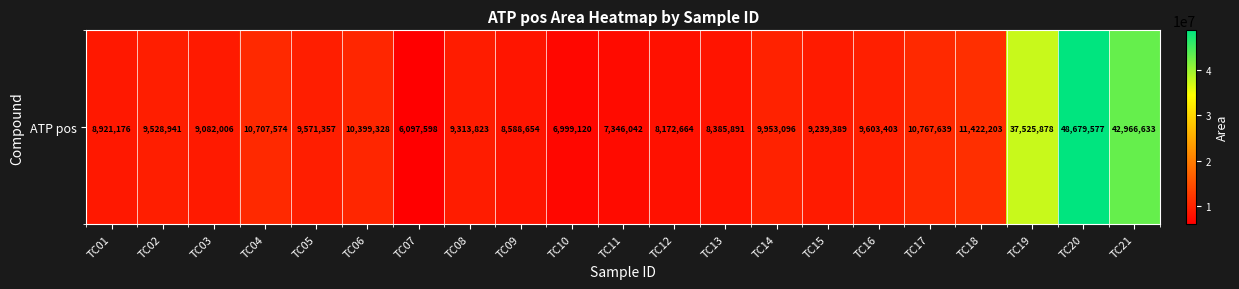

What is the difference between the values at TC08 and TC15?

74434